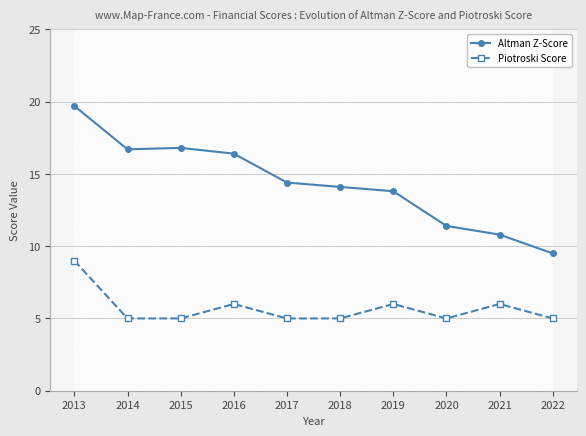

Rank the series at 2020 from lowest to highest value.

Piotroski Score, Altman Z-Score